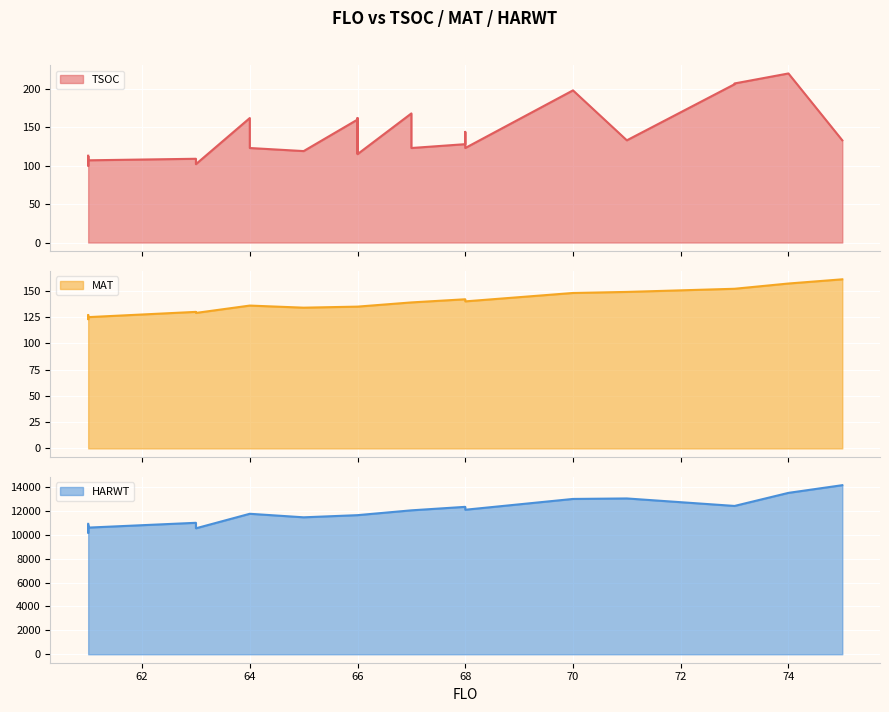

Which series has the widest spread of values?

HARWT